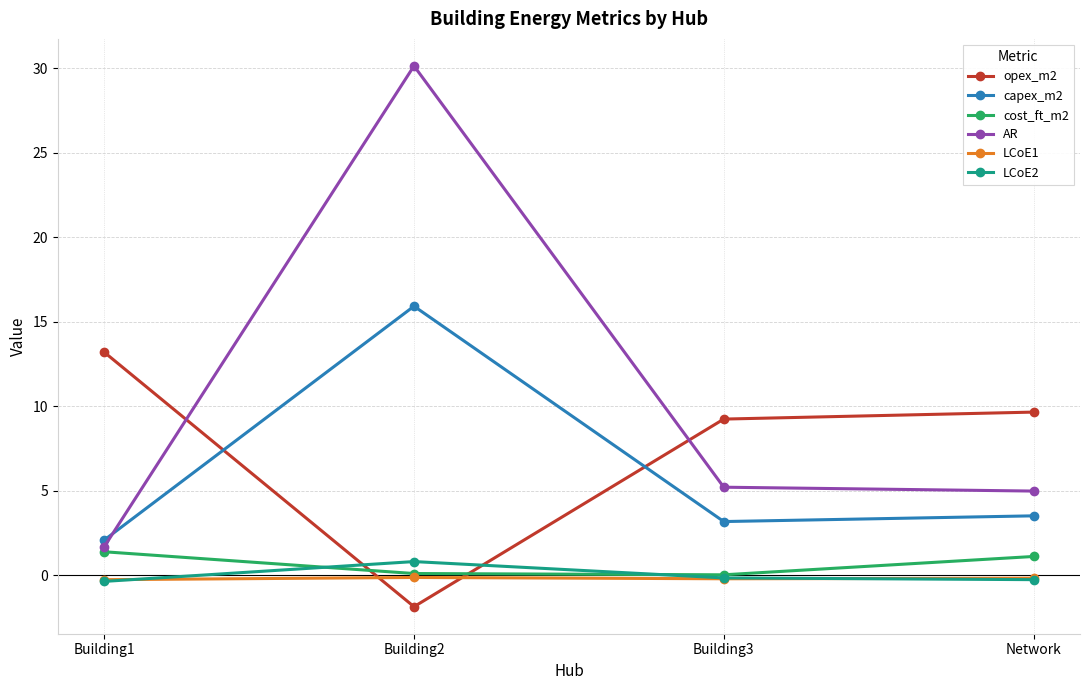

What is the label of the 4th point from the left?

Network